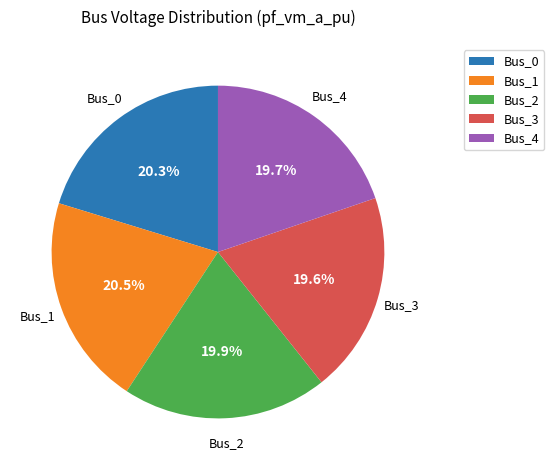

How many segments does this pie chart have?

5